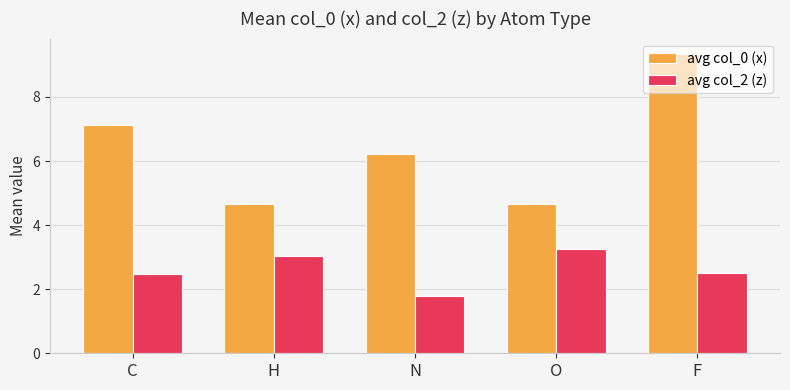

Which series has the widest spread of values?

avg col_0 (x)